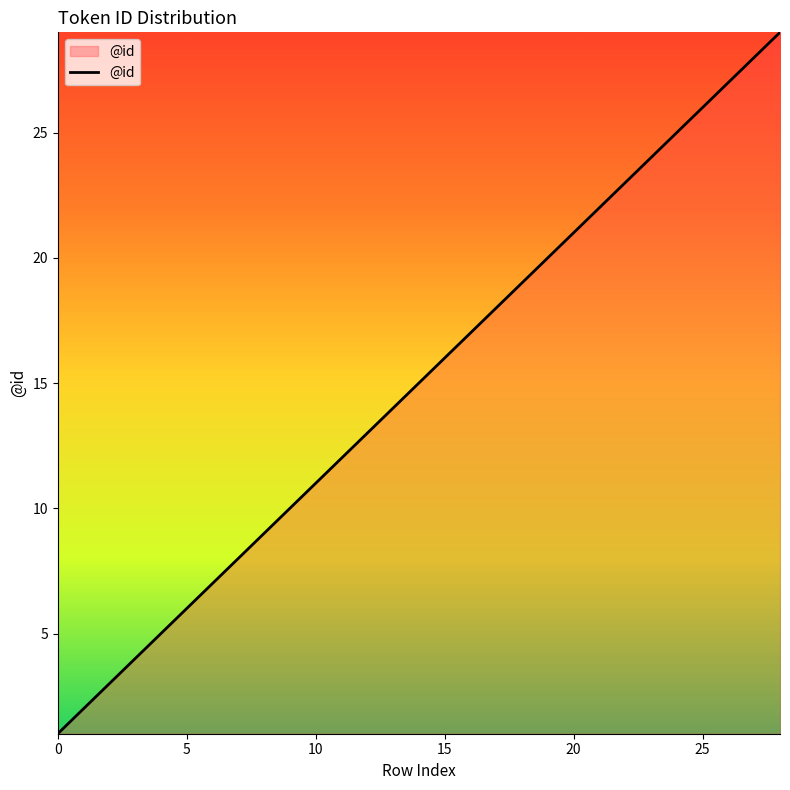

What is the difference between the maximum and minimum values?

28